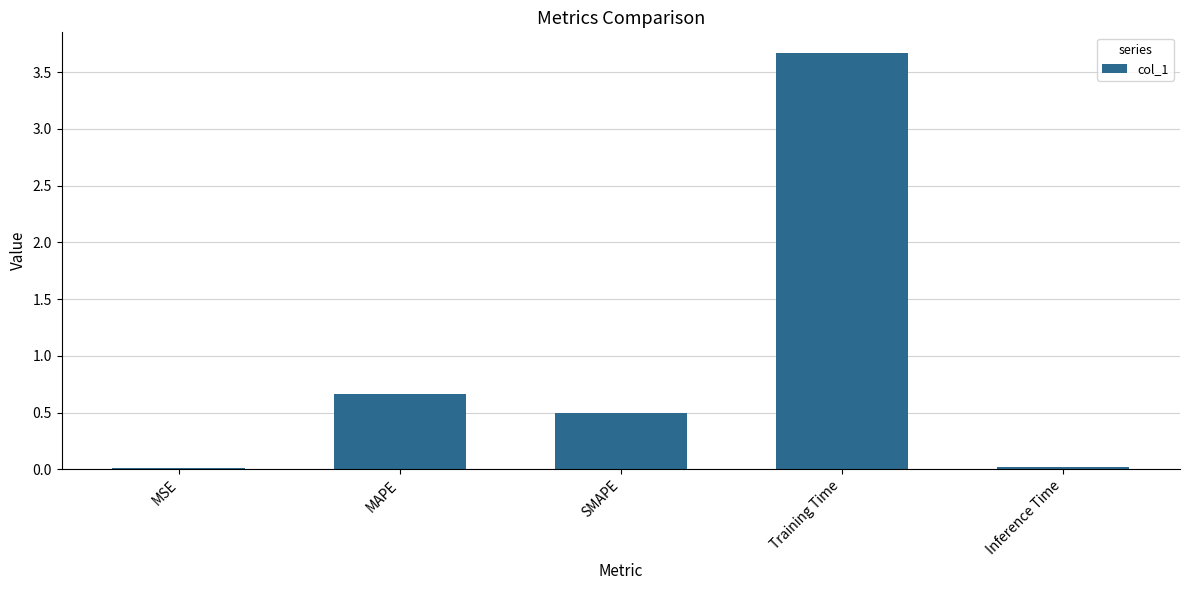

Between Inference Time and SMAPE, which is larger?

SMAPE